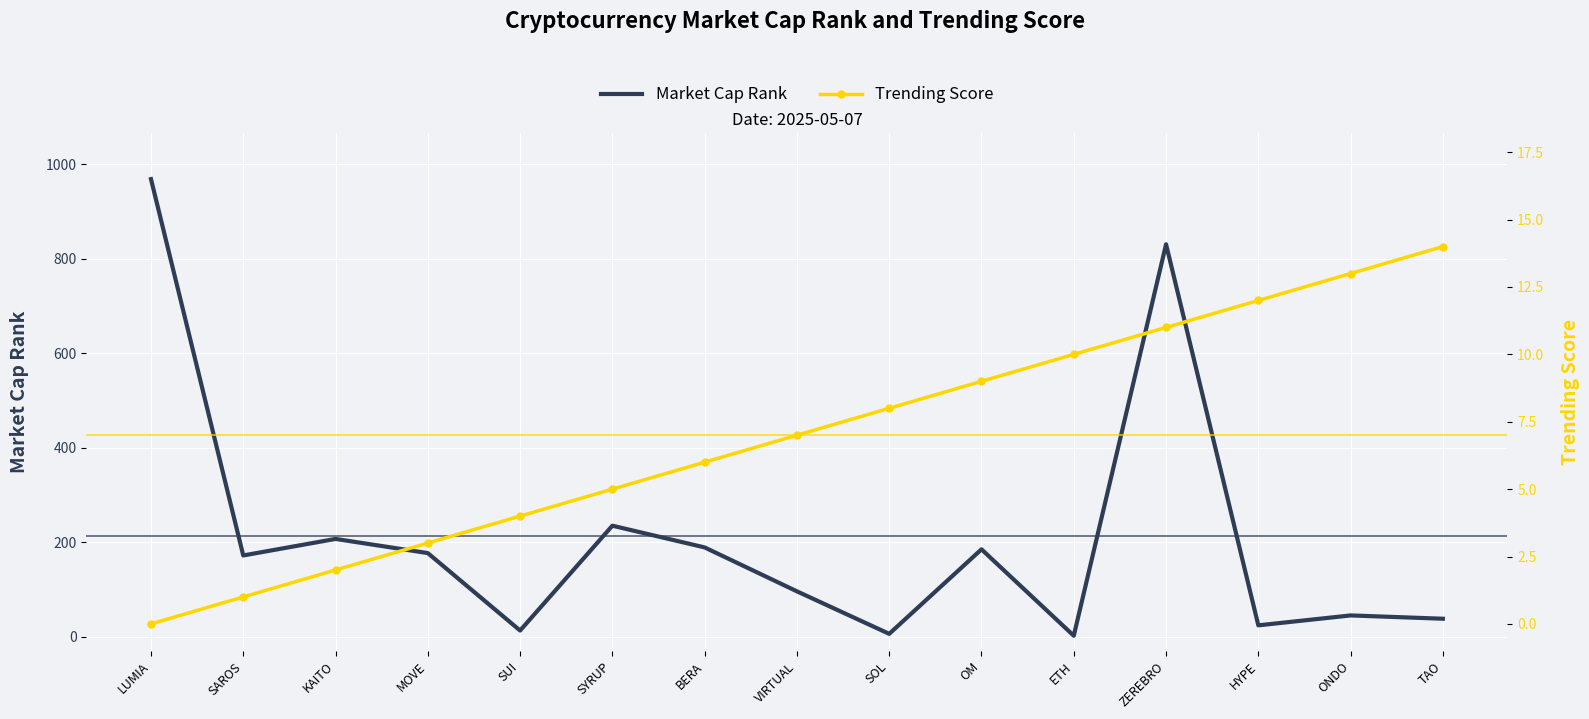

What is the label of the 14th point from the right?

SAROS